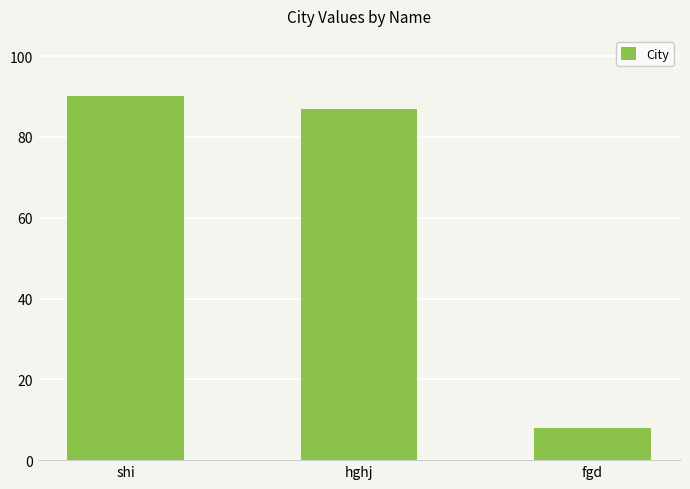

List the labels in order of value, largest first.

shi, hghj, fgd